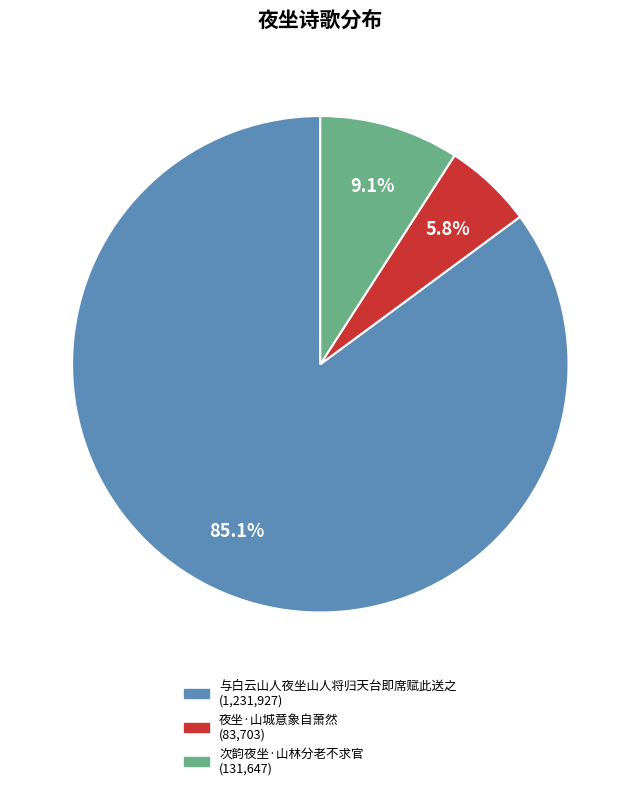

How much of the chart is everything except 次韵夜坐·山林分老不求官?

90.9%